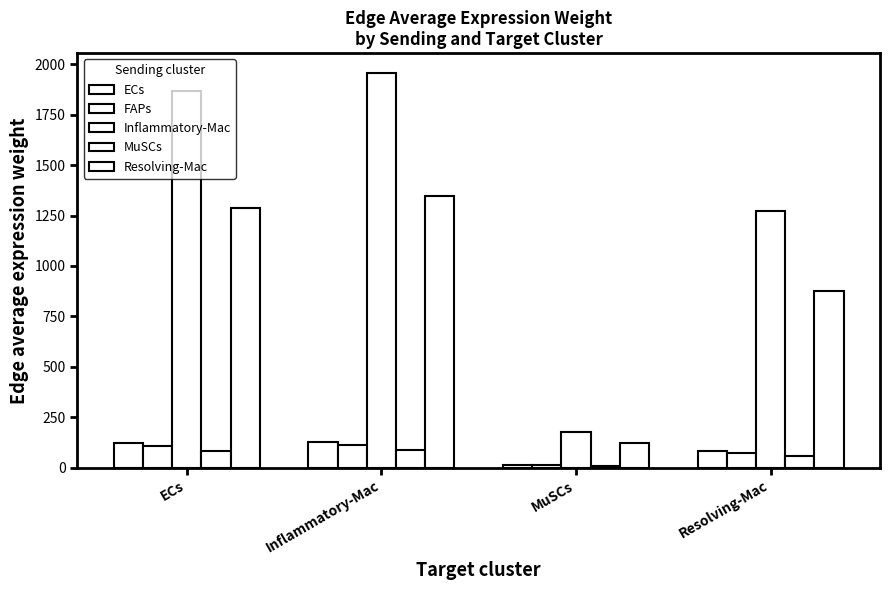

How many groups of bars are there?

4